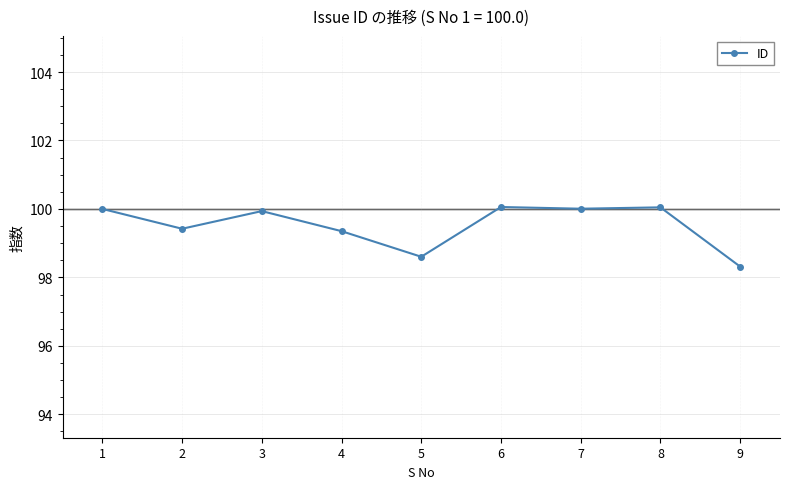

What is the difference between the second highest and minimum values?

1.7